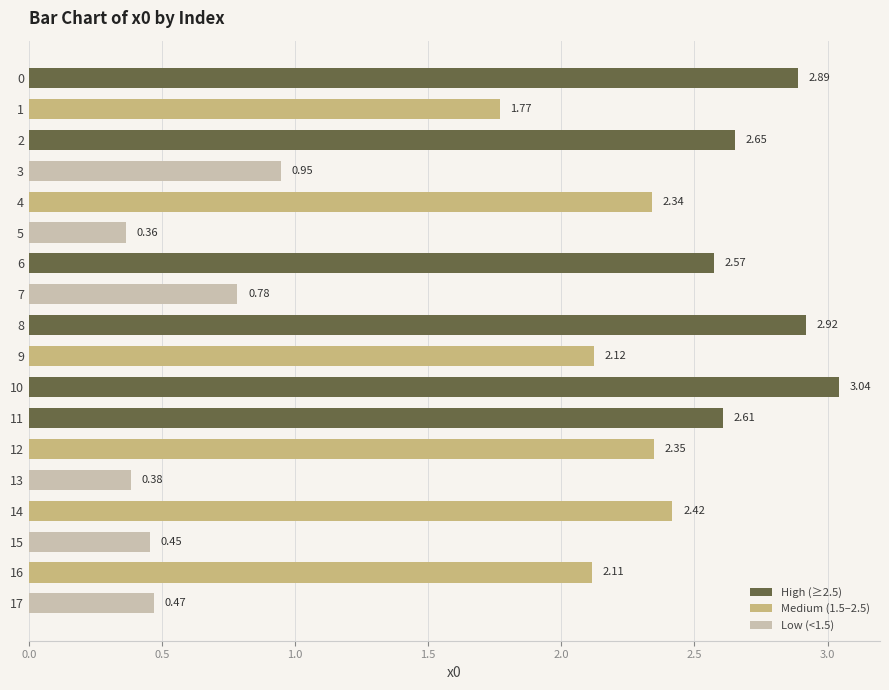

What is the sum of the values at 9 and 5?

2.5